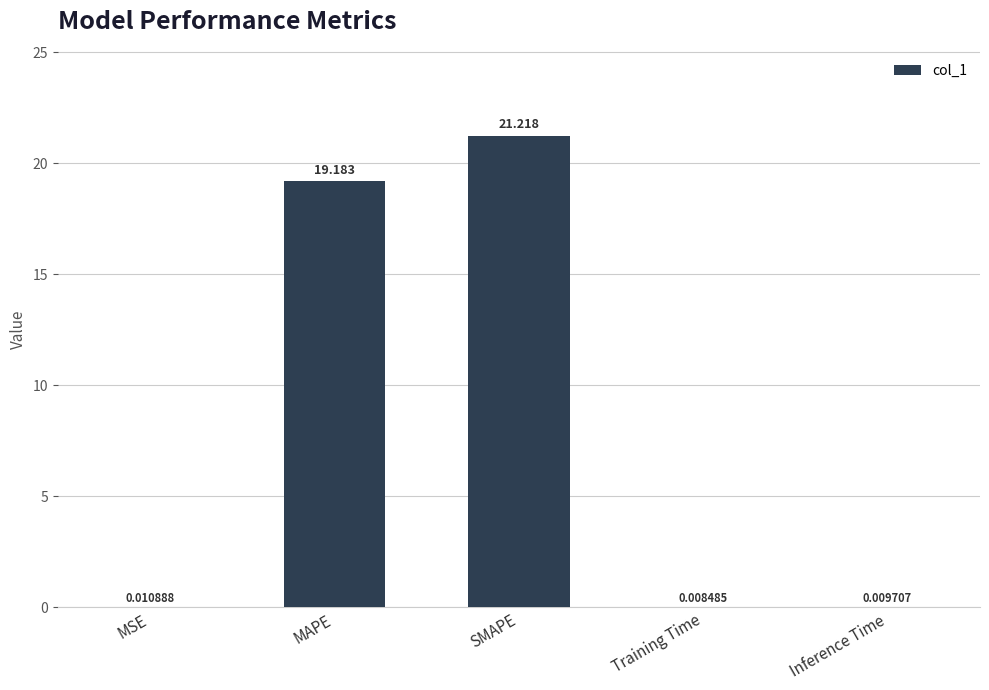

At which category does the chart reach its peak across all series?

SMAPE